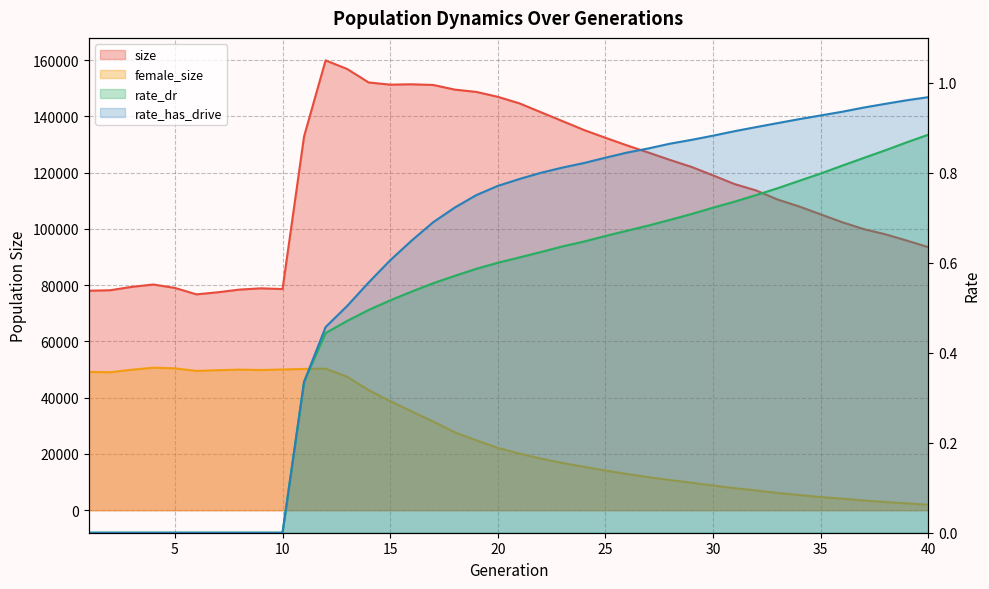

True or false: size and rate_dr intersect in this chart.

False